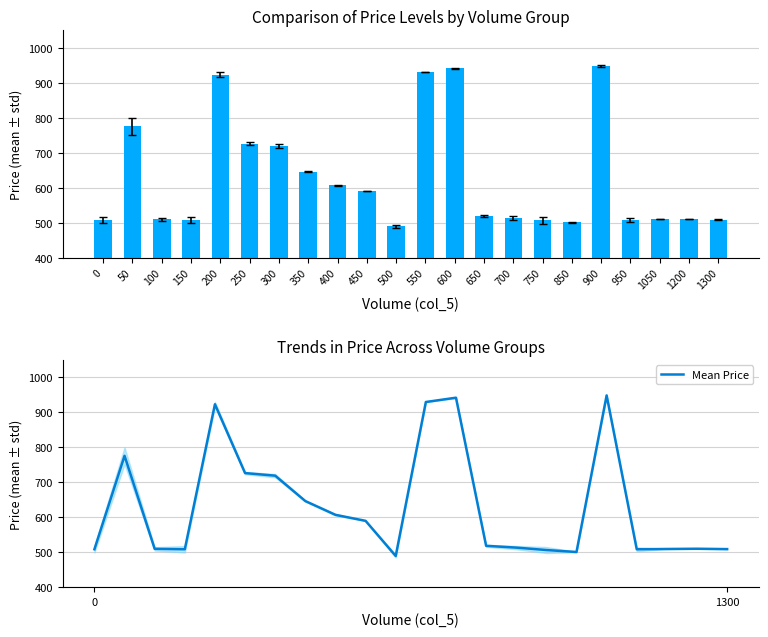

What is the difference between the second highest and second lowest values?

441.3